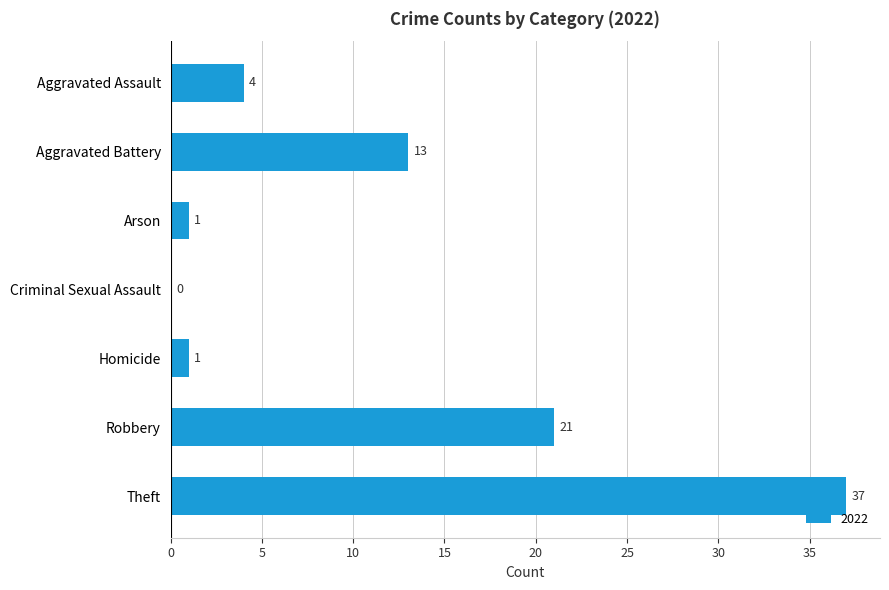

Where is the data nearest to the value 18?

Robbery